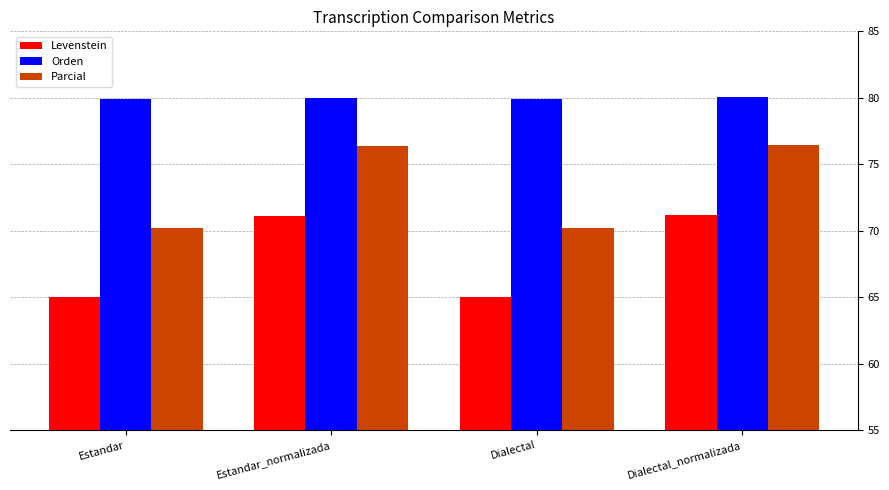

Between Estandar and Estandar_normalizada, which series saw the biggest shift?

Parcial